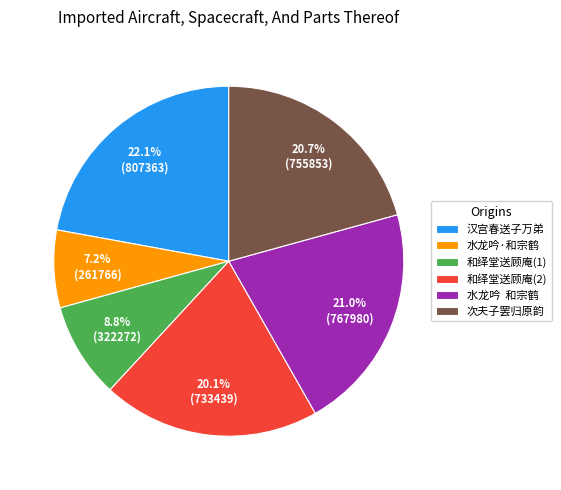

Which slice is the largest?

汉宫春送子万弟